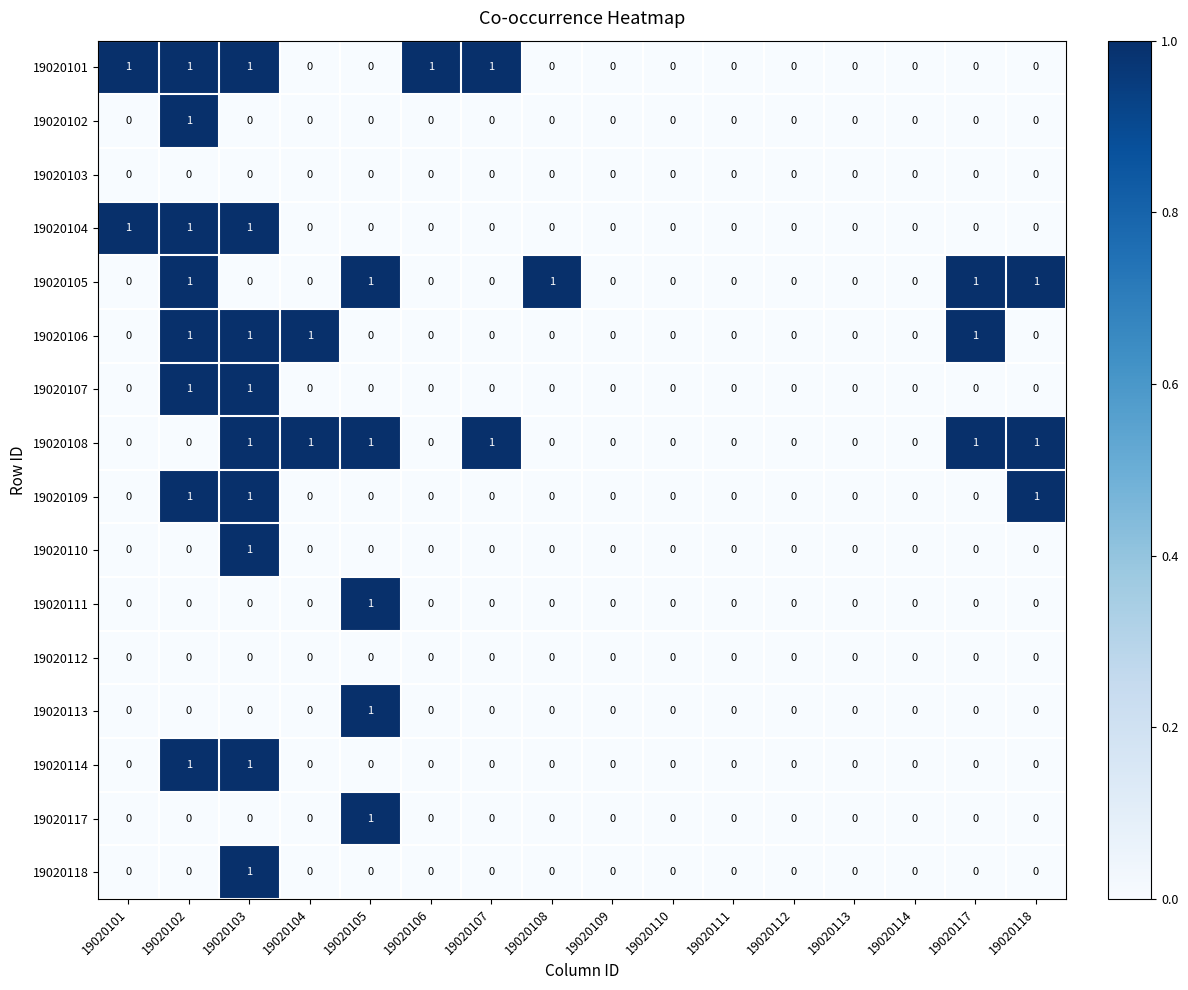

How many 19020101 values are between 0 and 1?

16